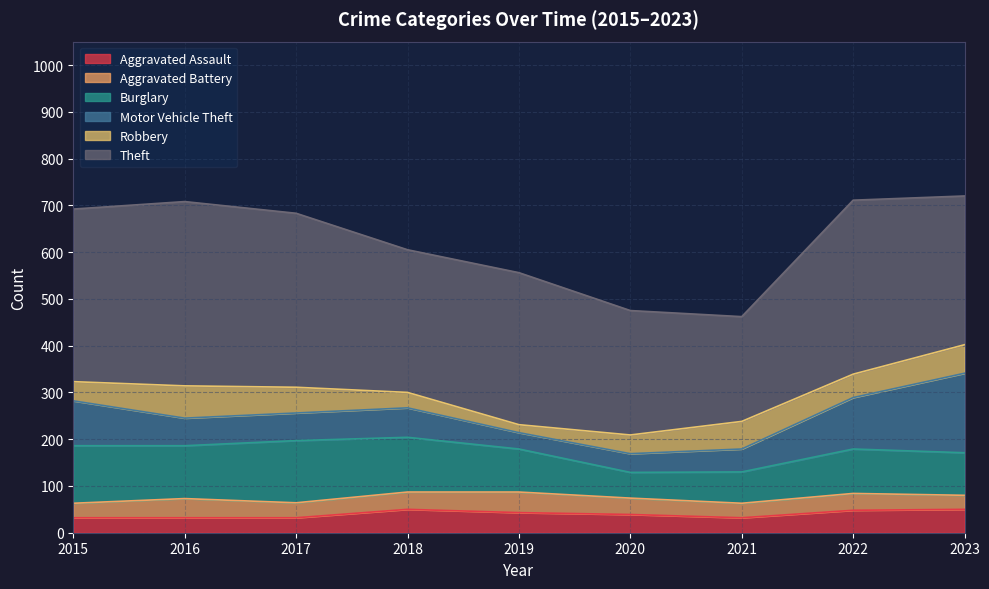

What are all the series names shown in the legend?

Aggravated Assault, Aggravated Battery, Burglary, Motor Vehicle Theft, Robbery, Theft